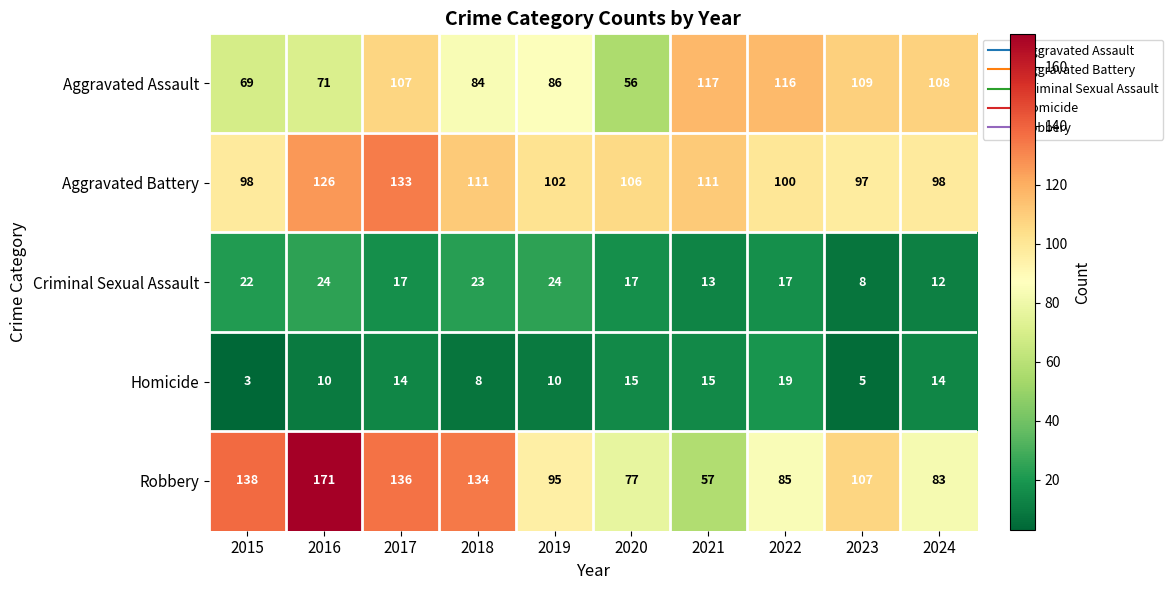

What is the difference between the highest and lowest values at 2023?

104